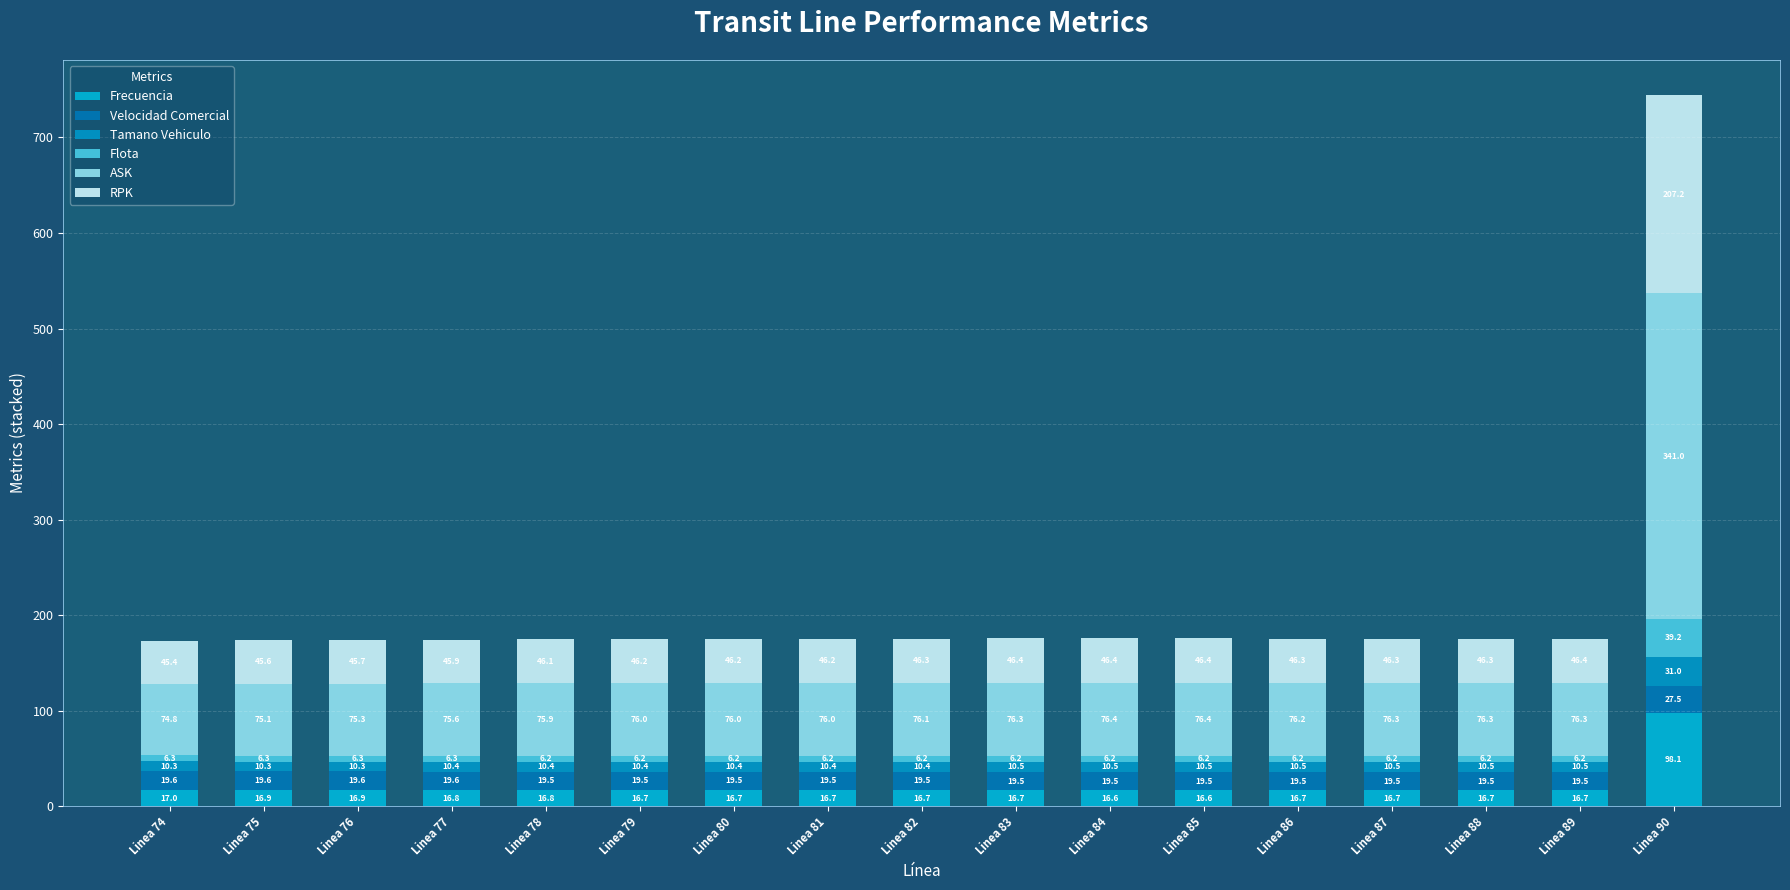

What is the maximum value for Frecuencia?

98.1